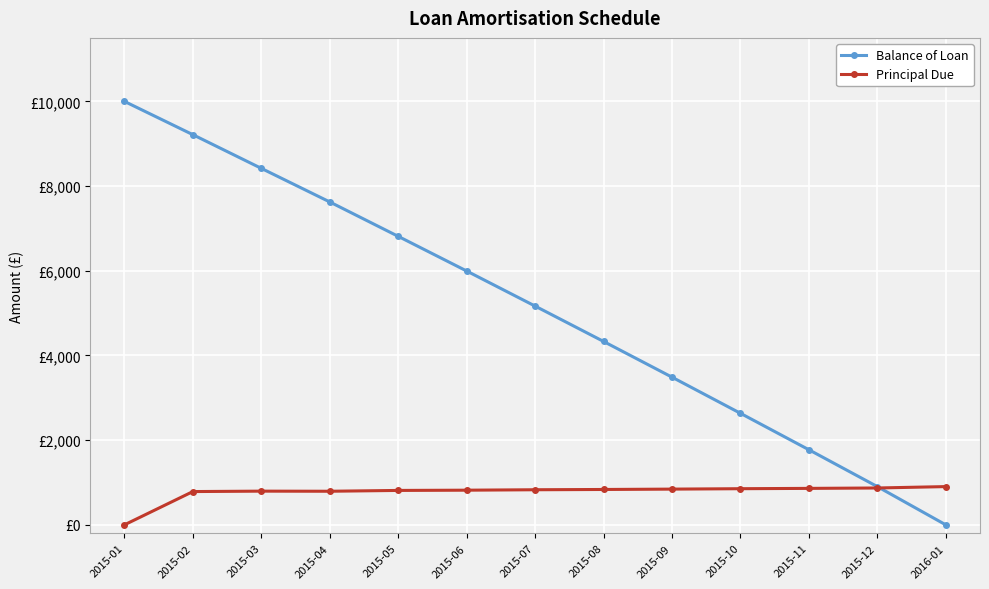

What is the difference between the highest and lowest values at 2015-11?

912.4